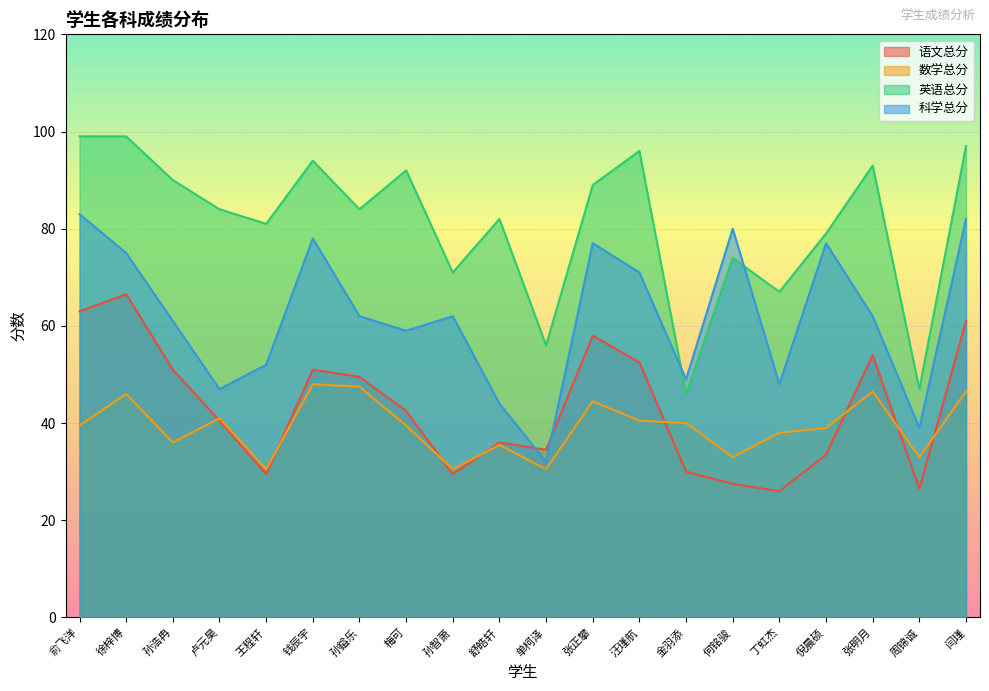

What is the difference between the maximum and second lowest values in the 语文总分 series?

40.0